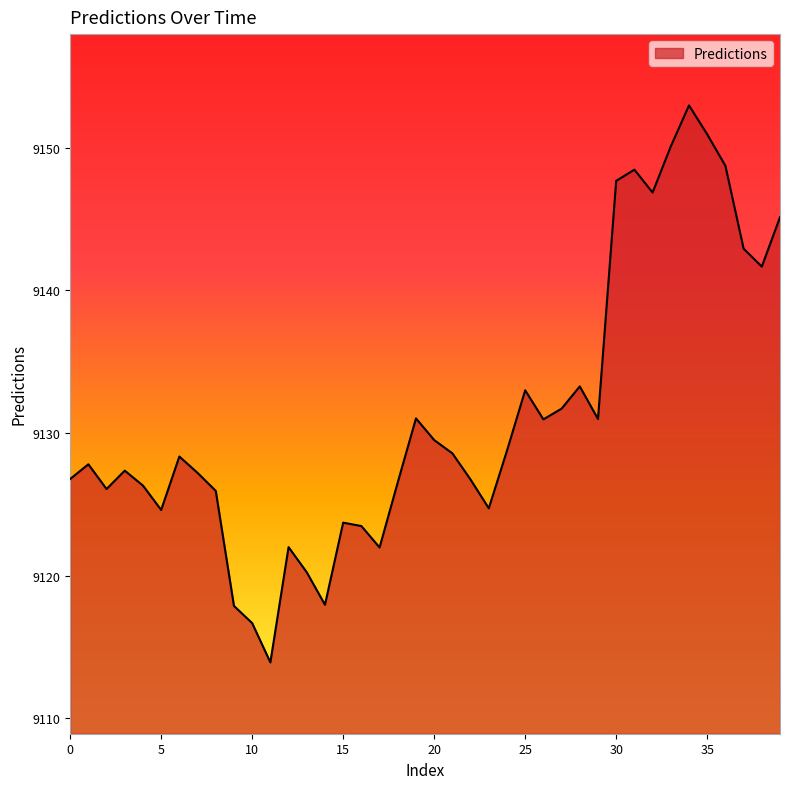

What is the greatest value displayed?

9153.0